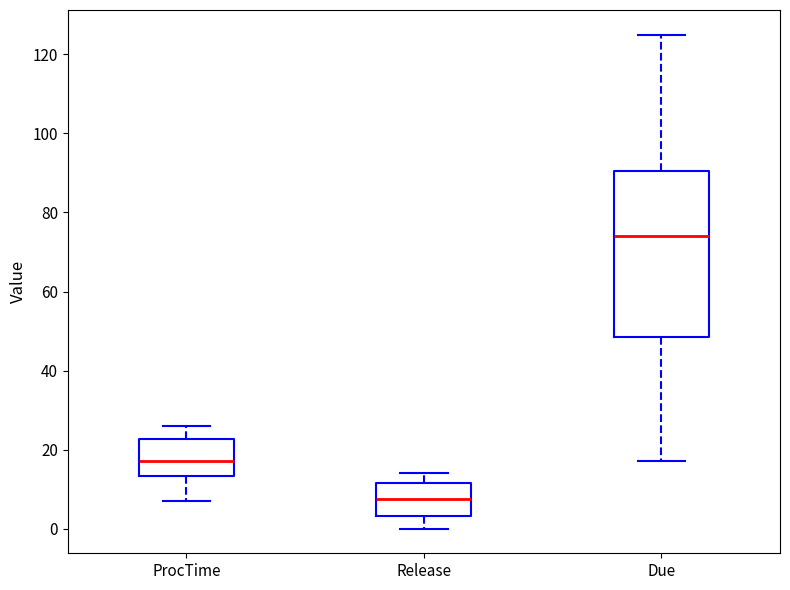

Where does the lower whisker of the box for Release end on the y-axis? The values are not printed on the chart, so give them approximately, as read against the axis.

0